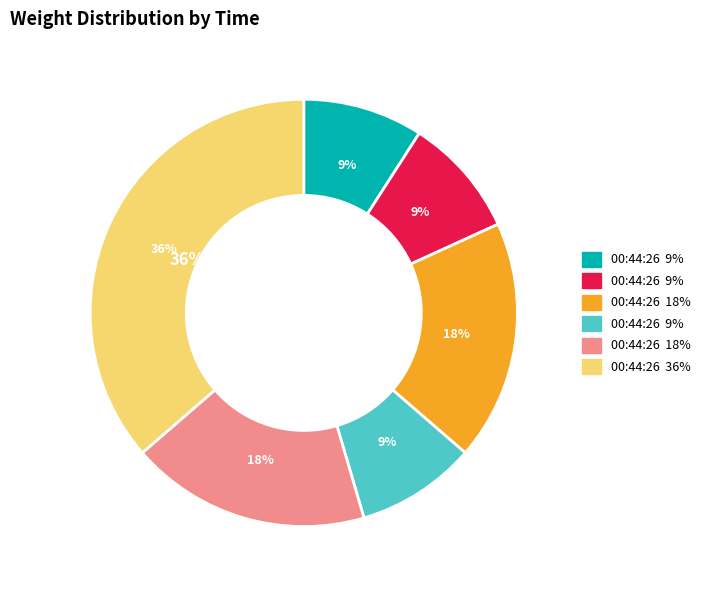

Count the number of slices in the pie.

6